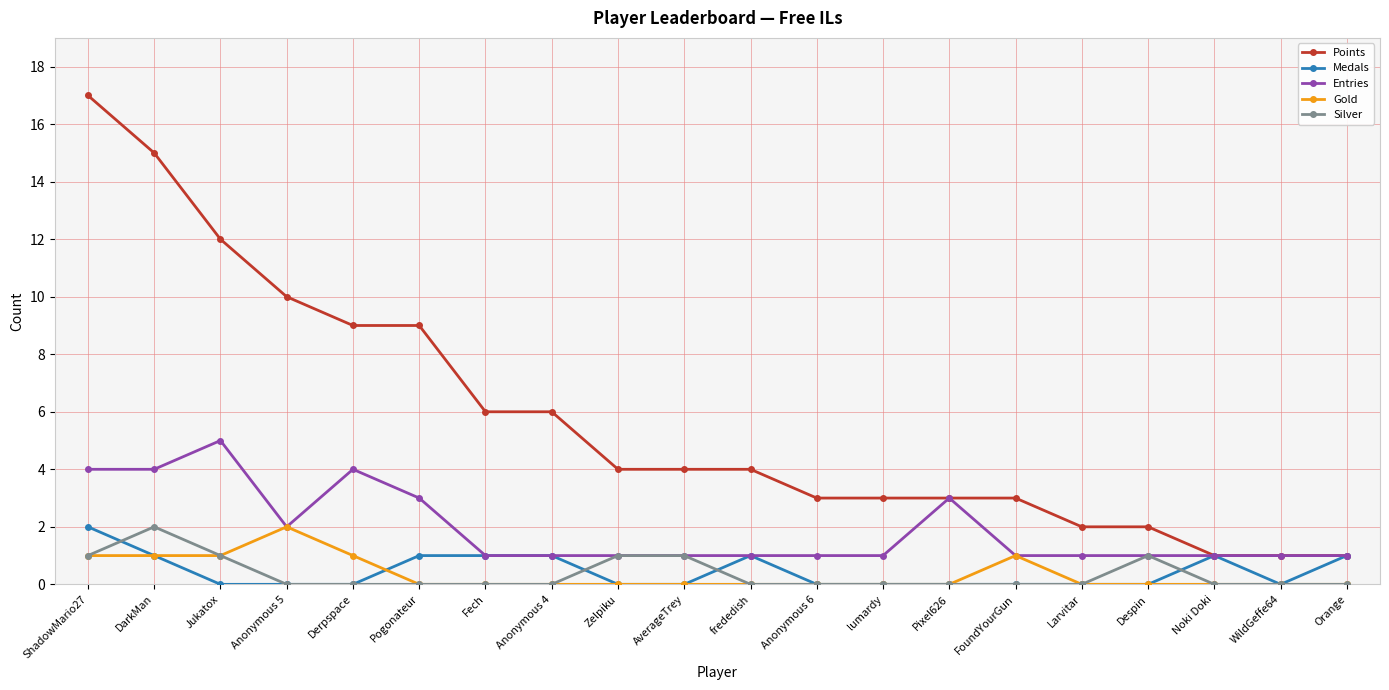

The Silver series shows 0 at Pixel626. True or false?

True